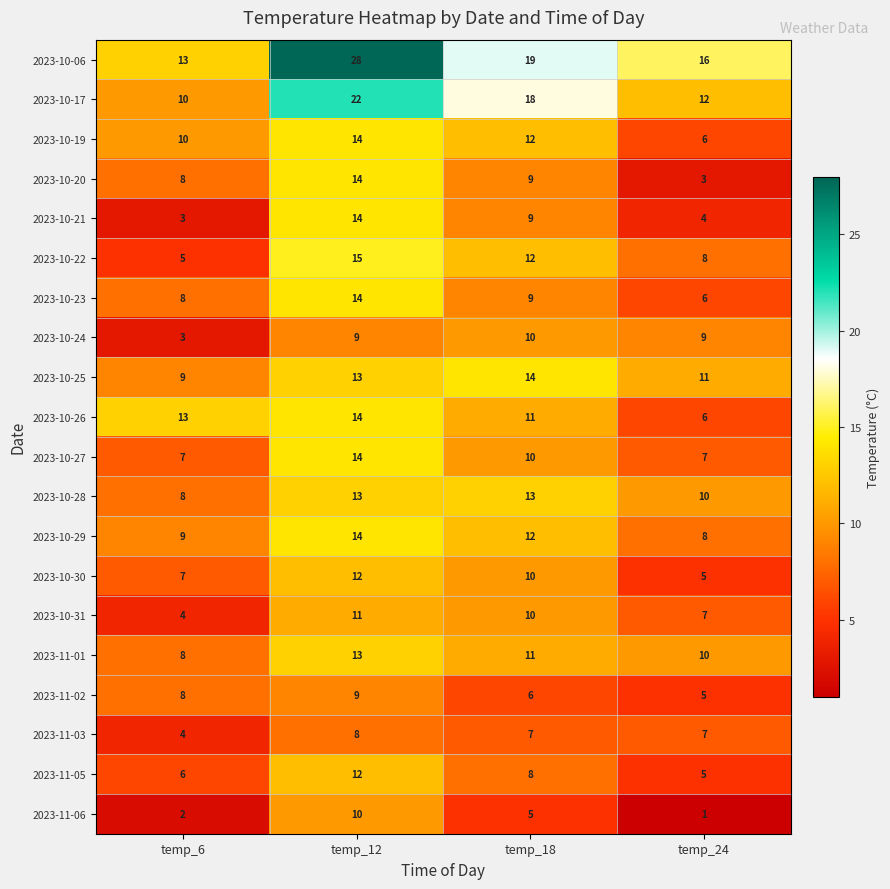

Is it true that 2023-11-06 equals 1 at temp_24?

True